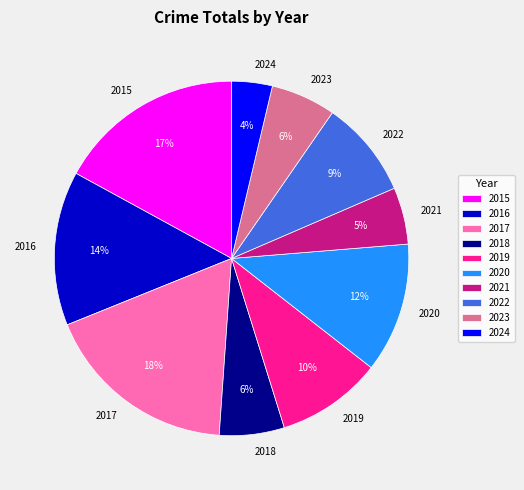

The 2018 slice represents 6% of the pie. True or false?

True